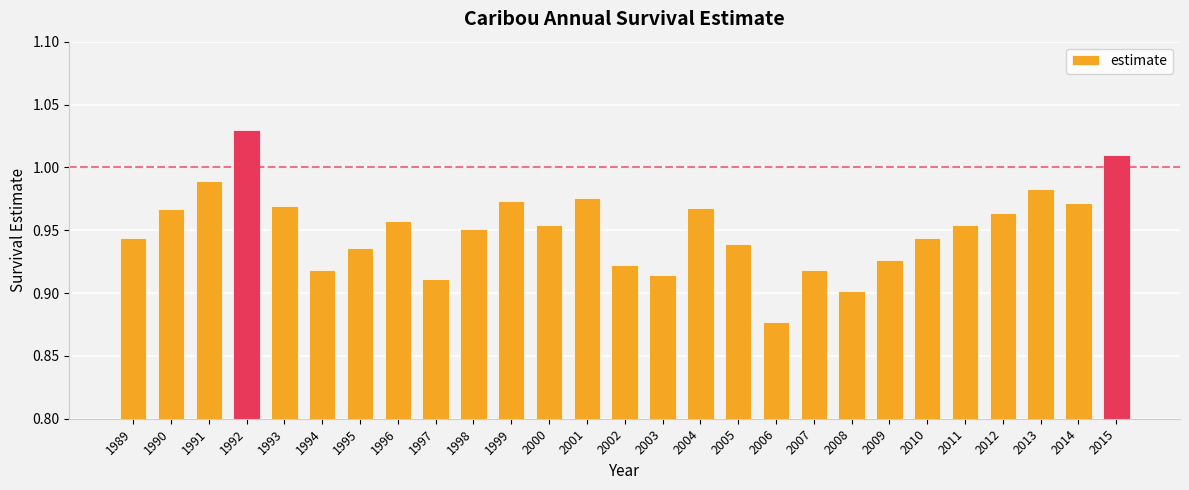

Does the chart contain any negative values?

No